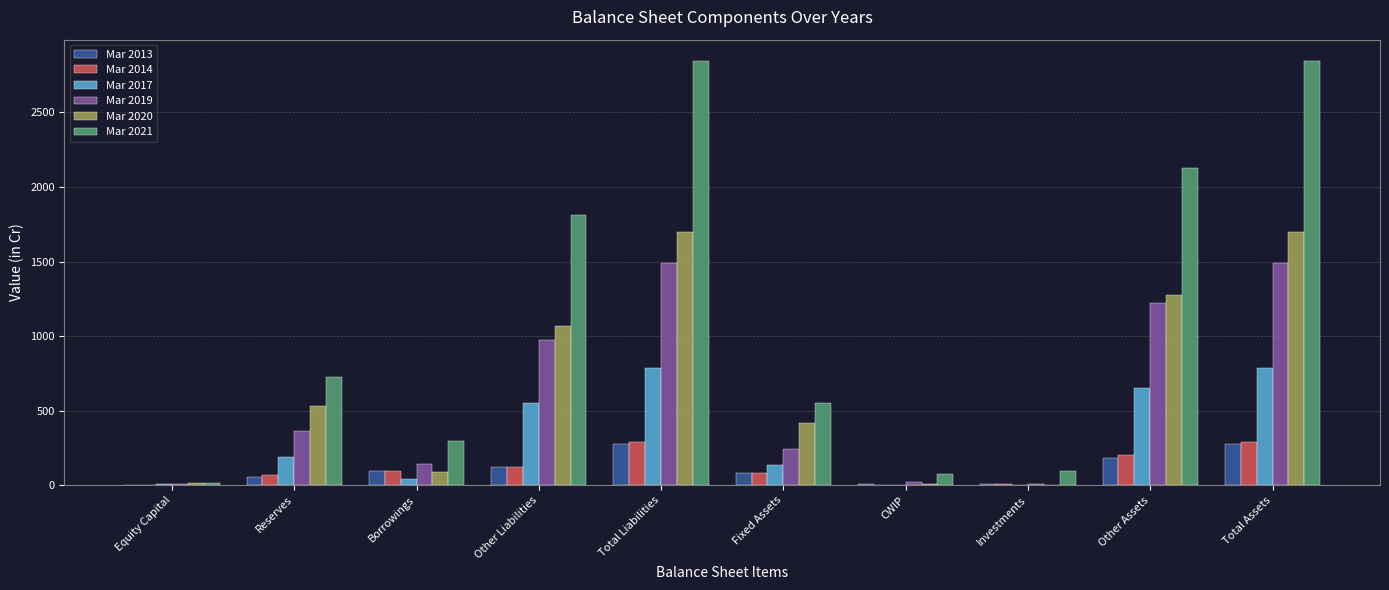

At which label is Mar 2014 closest to 145?

Other Liabilities